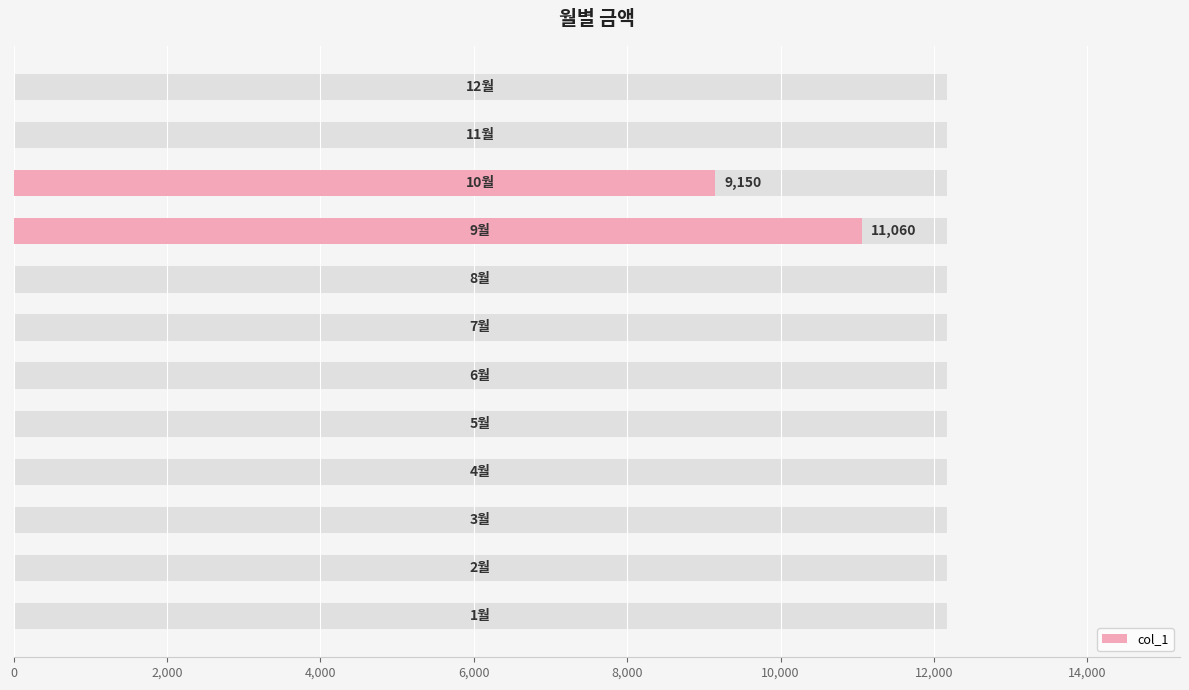

How many bars are there in total?

12